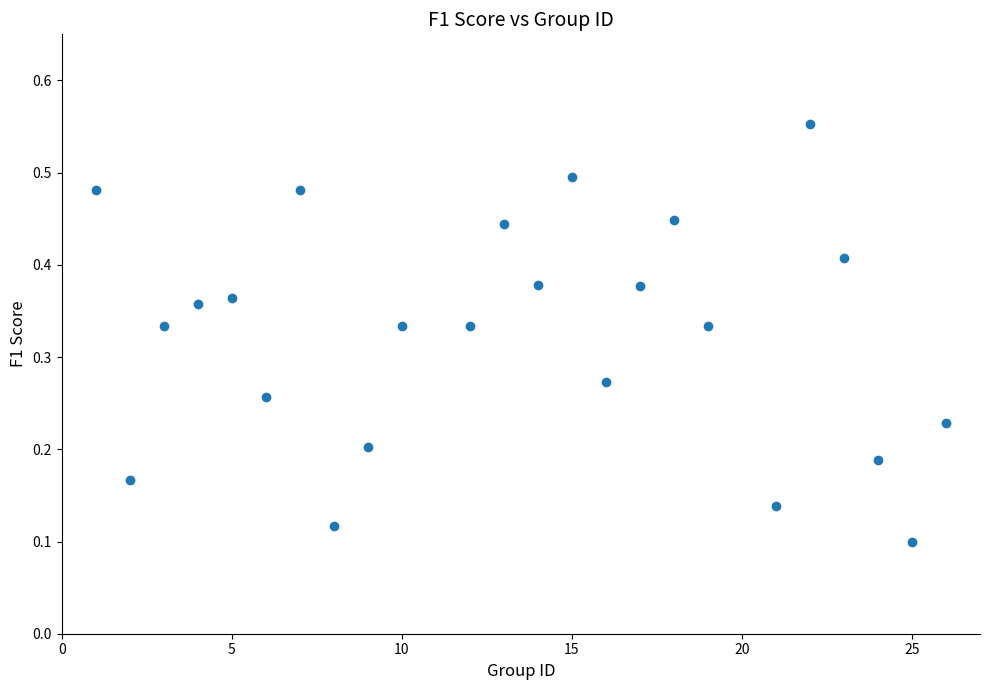

What is the range of X values (max minus min)?

25.0